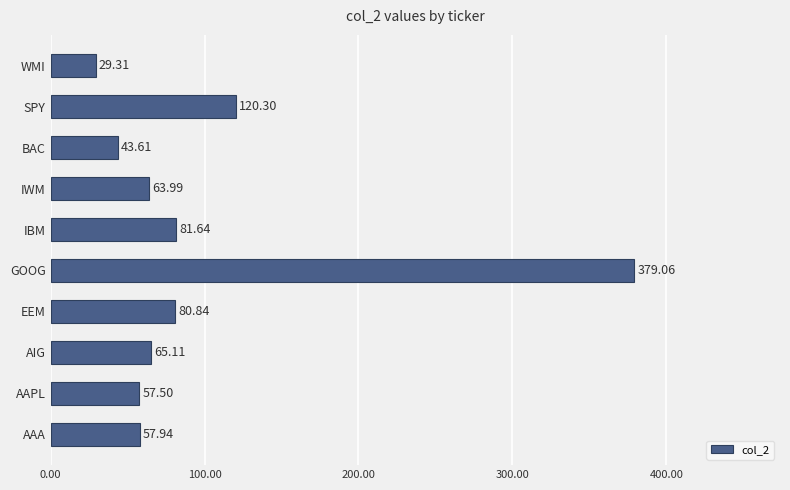

What is the sum of the values at IWM and AIG?

129.1